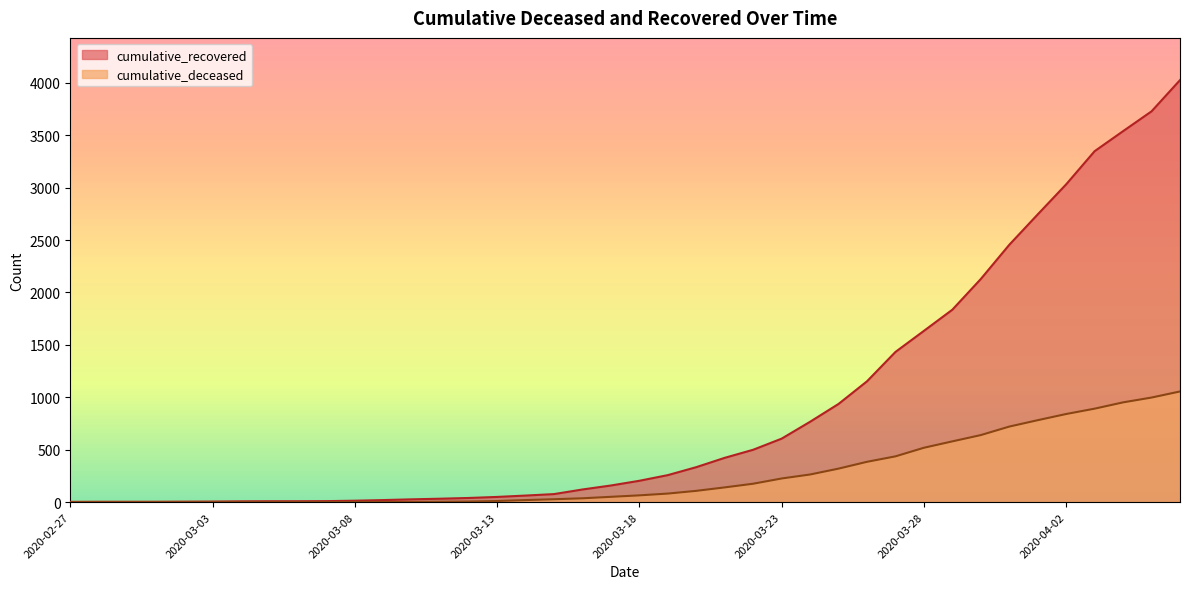

True or false: cumulative_recovered has more than 1 interior local peaks.

False